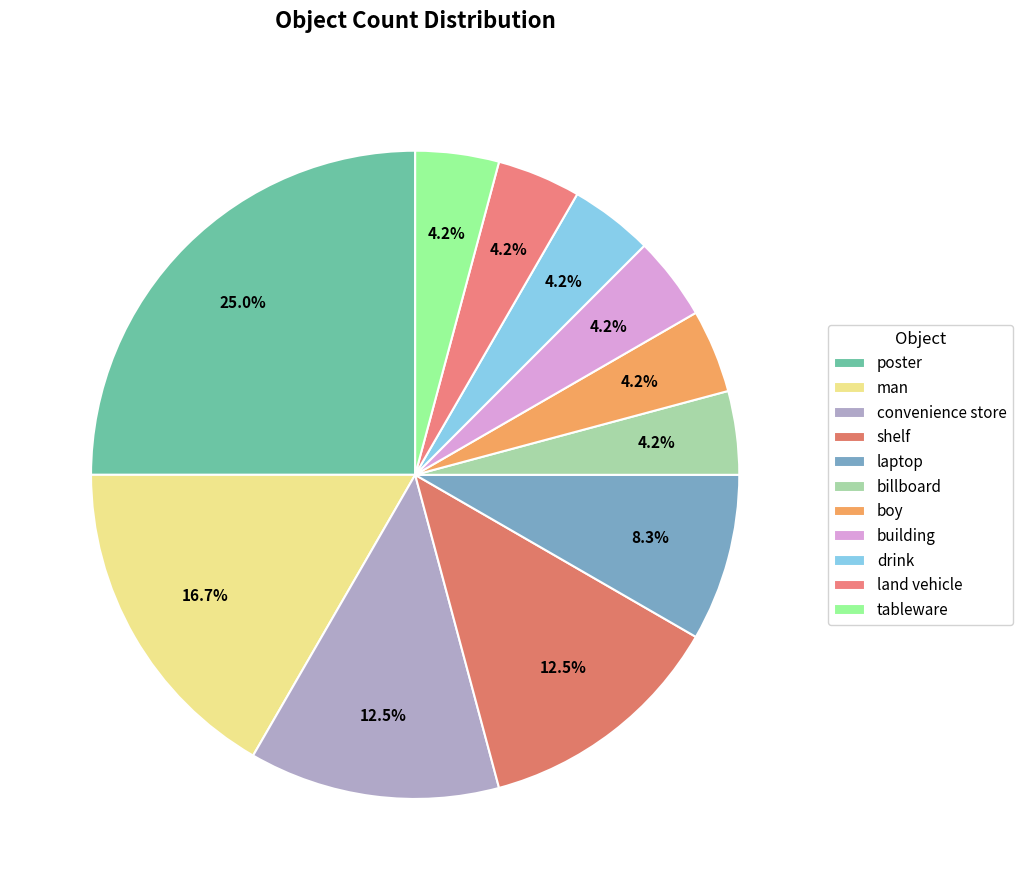

Which slice is the smallest?

billboard